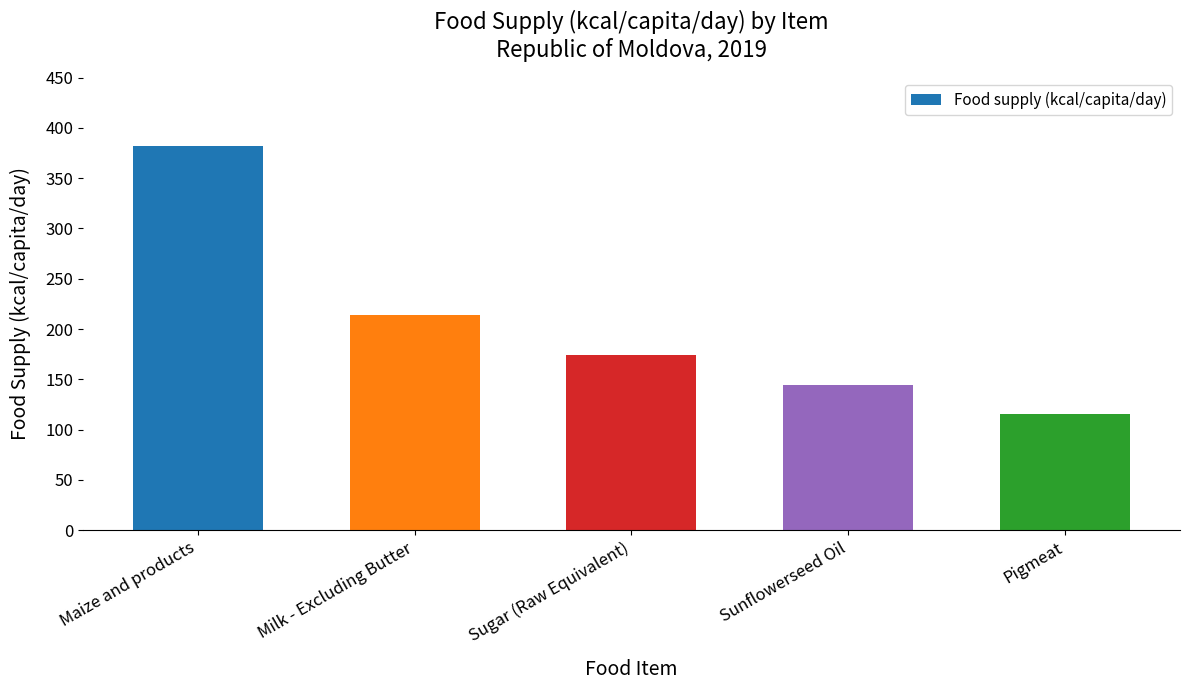

Between Maize and products and Pigmeat, which is larger?

Maize and products